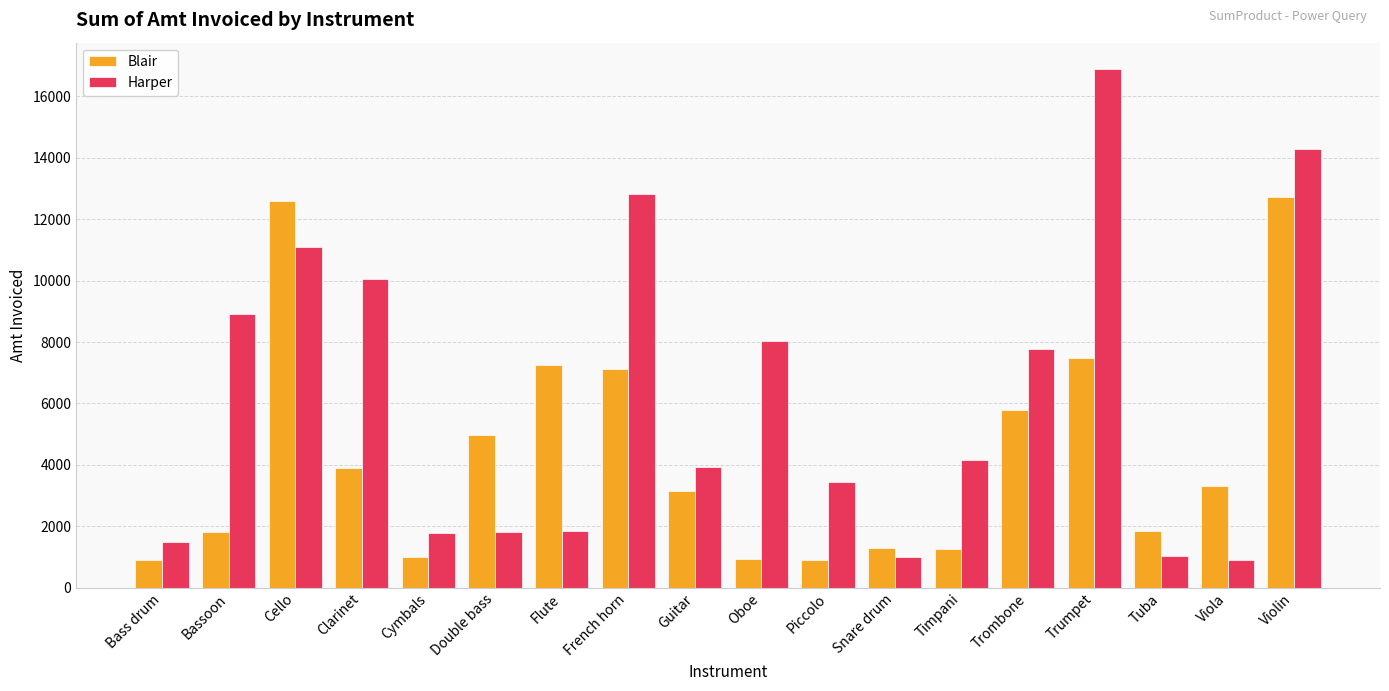

Where does the Blair series first go above 3309?

Cello